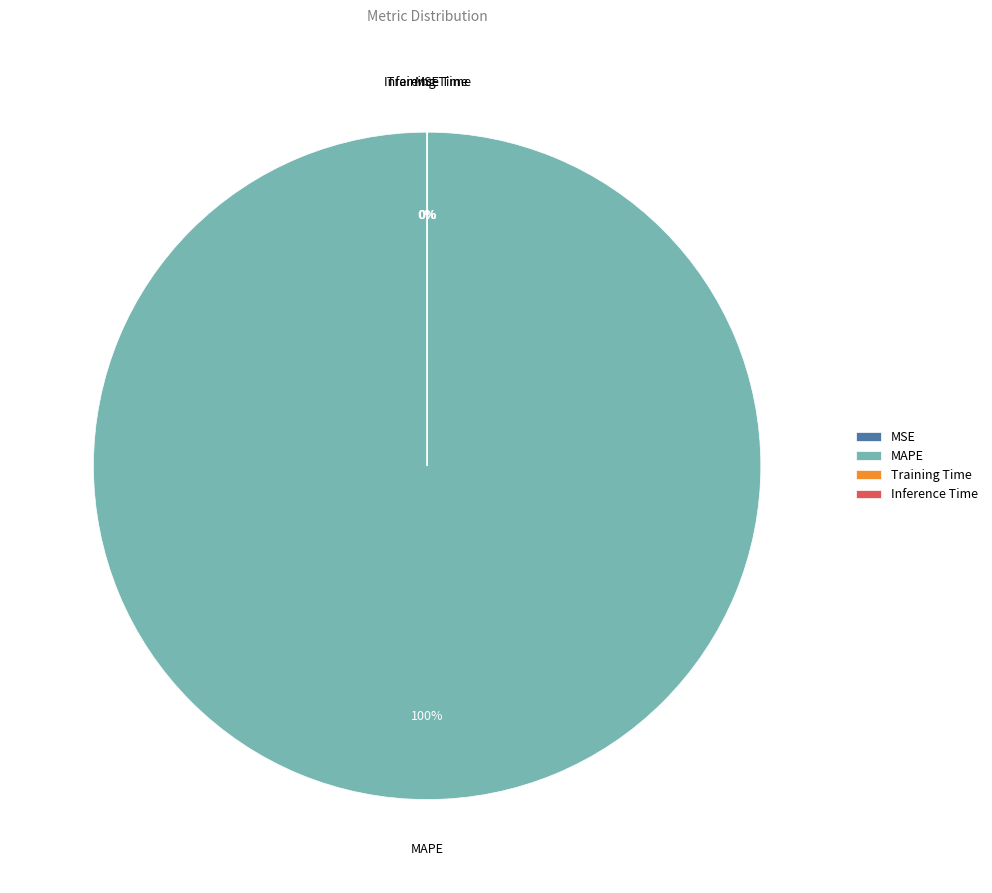

How many slices are in this pie chart?

4